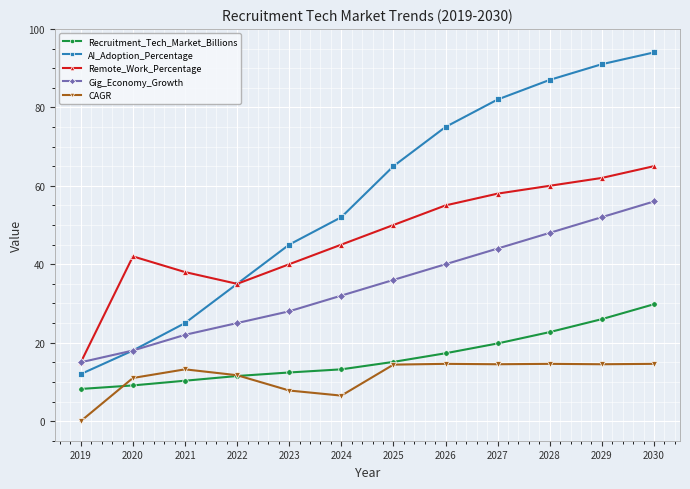

True or false: AI_Adoption_Percentage and Recruitment_Tech_Market_Billions intersect in this chart.

False